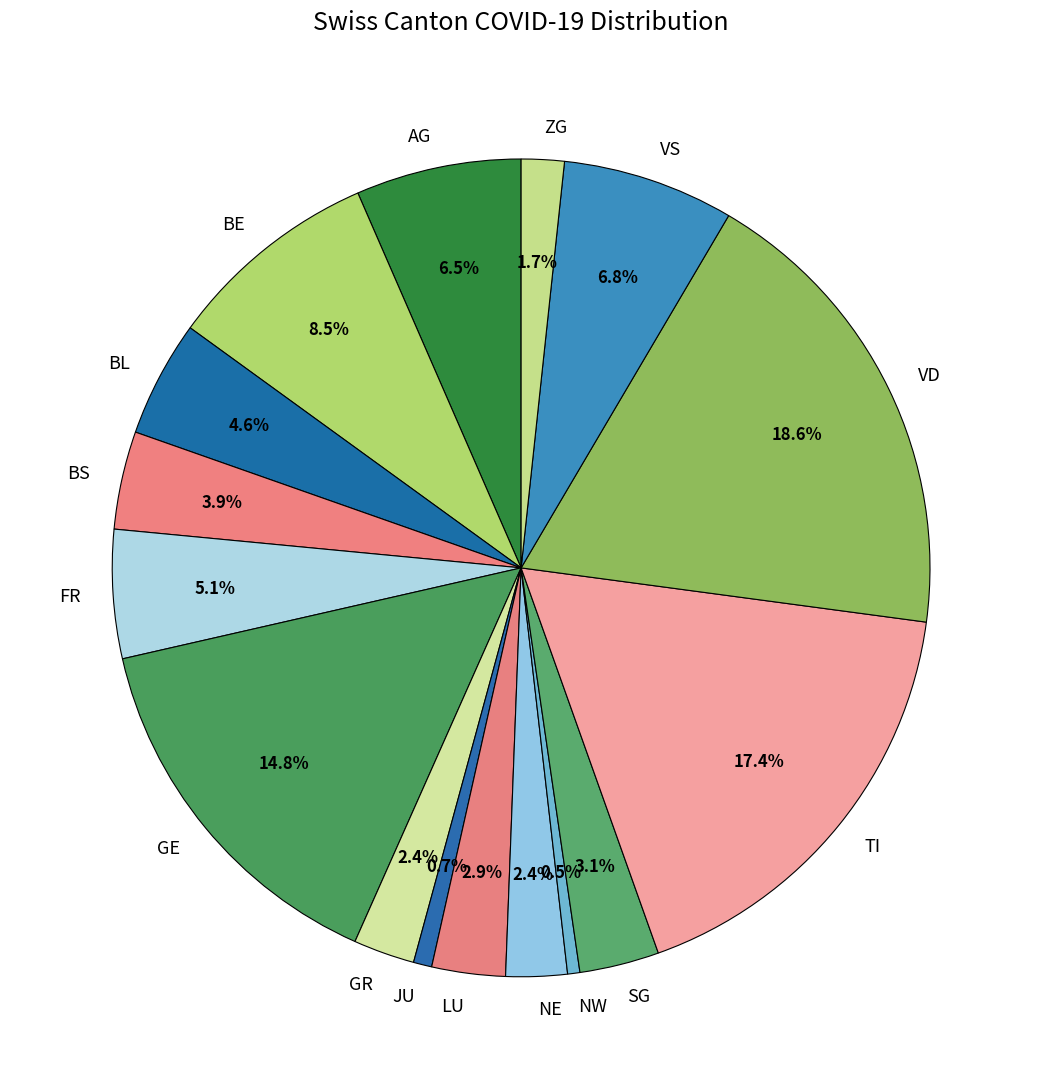

Which has a higher value, ZG or TI?

TI